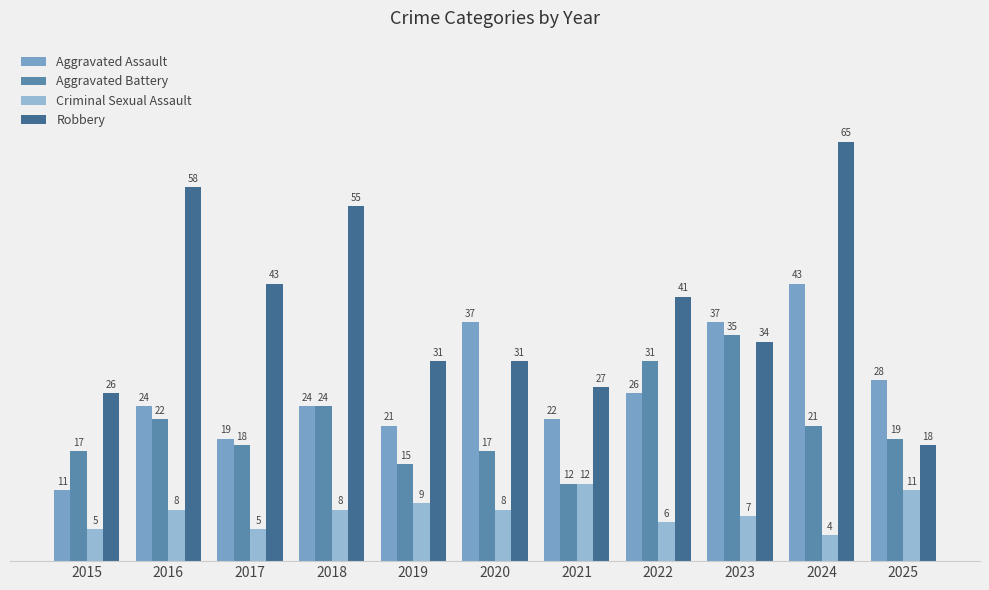

At which label is Robbery closest to 41?

2022